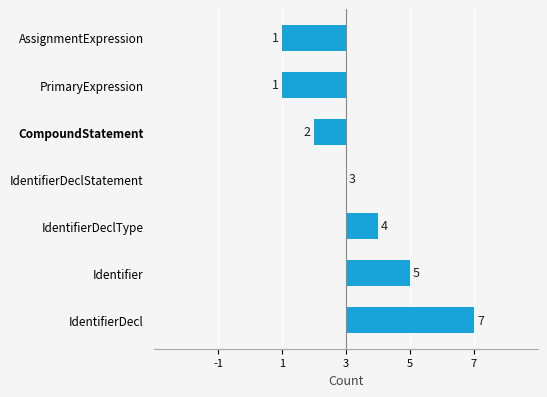

Where is the data nearest to the value 1?

IdentifierDeclType